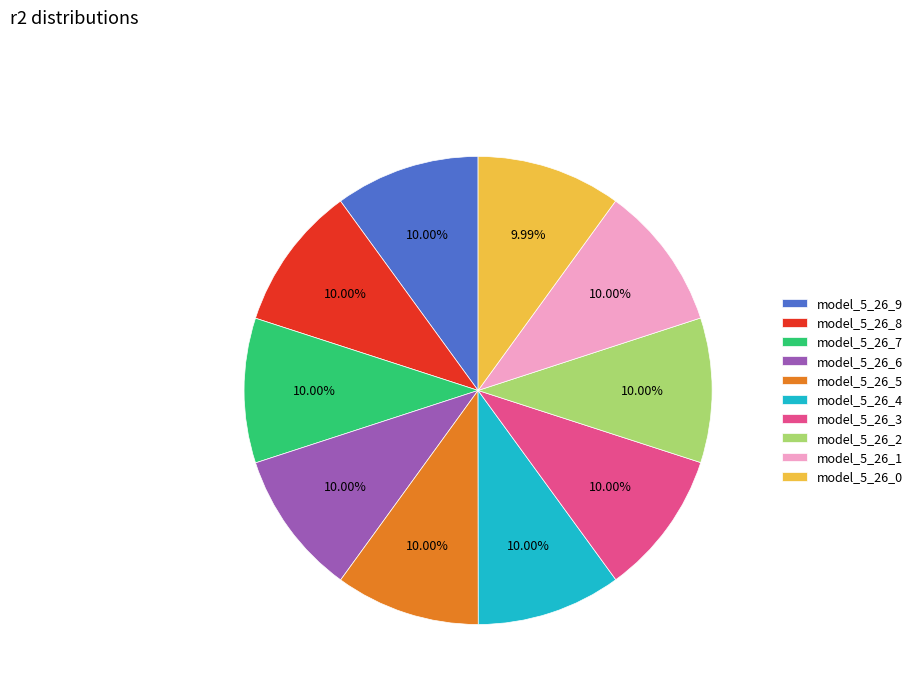

Do model_5_26_5 and model_5_26_1 together represent more than half of the pie?

No